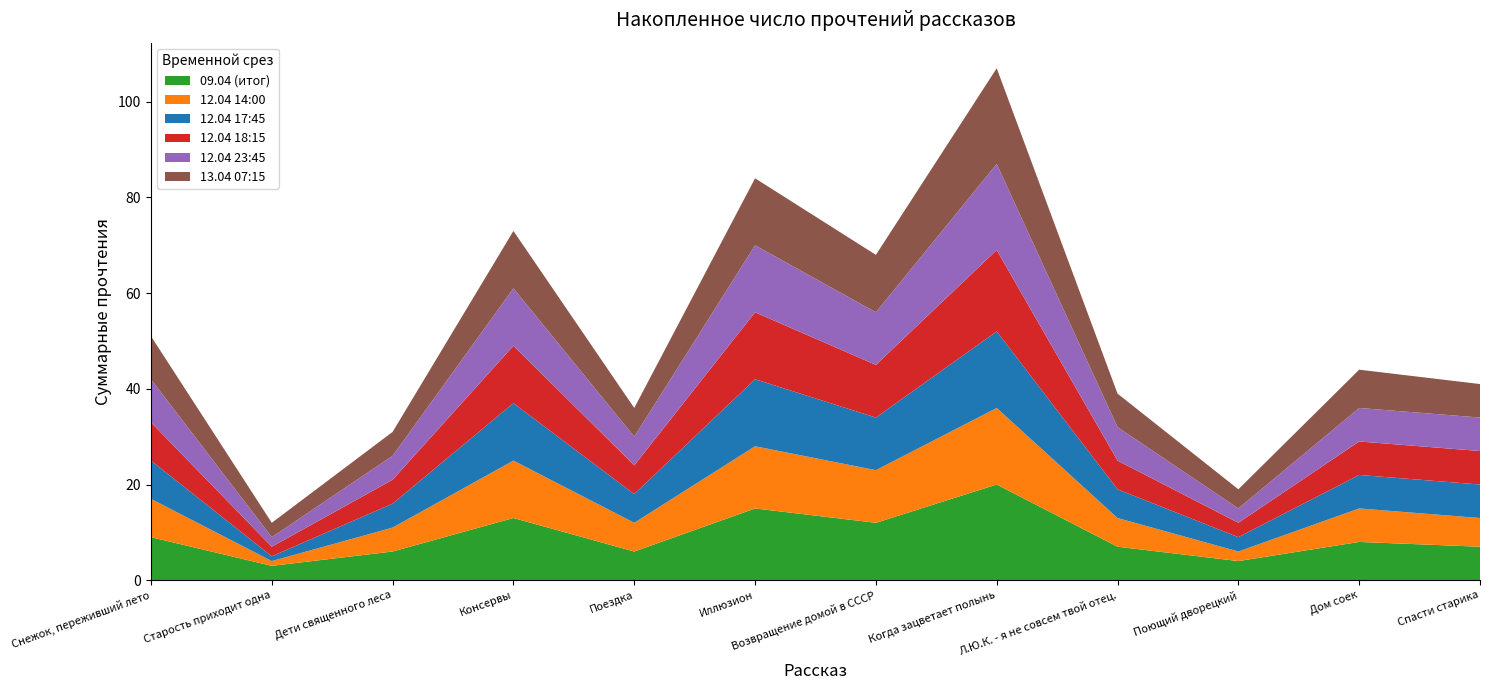

Reading left to right, what are all the values shown in this chart?

09.04 (итог): Снежок, переживший лето=9	Старость приходит одна=3	Дети священного леса=6	Консервы=13	Поездка=6	Иллюзион=15	Возвращение домой в СССР=12	Когда зацветает полынь=20	Л.Ю.К. - я не совсем твой отец.=7	Поющий дворецкий=4	Дом соек=8	Спасти старика=7
12.04 14:00: Снежок, переживший лето=8	Старость приходит одна=1	Дети священного леса=5	Консервы=12	Поездка=6	Иллюзион=13	Возвращение домой в СССР=11	Когда зацветает полынь=16	Л.Ю.К. - я не совсем твой отец.=6	Поющий дворецкий=2	Дом соек=7	Спасти старика=6
12.04 17:45: Снежок, переживший лето=8	Старость приходит одна=1	Дети священного леса=5	Консервы=12	Поездка=6	Иллюзион=14	Возвращение домой в СССР=11	Когда зацветает полынь=16	Л.Ю.К. - я не совсем твой отец.=6	Поющий дворецкий=3	Дом соек=7	Спасти старика=7
12.04 18:15: Снежок, переживший лето=8	Старость приходит одна=2	Дети священного леса=5	Консервы=12	Поездка=6	Иллюзион=14	Возвращение домой в СССР=11	Когда зацветает полынь=17	Л.Ю.К. - я не совсем твой отец.=6	Поющий дворецкий=3	Дом соек=7	Спасти старика=7
12.04 23:45: Снежок, переживший лето=9	Старость приходит одна=2	Дети священного леса=5	Консервы=12	Поездка=6	Иллюзион=14	Возвращение домой в СССР=11	Когда зацветает полынь=18	Л.Ю.К. - я не совсем твой отец.=7	Поющий дворецкий=3	Дом соек=7	Спасти старика=7
13.04 07:15: Снежок, переживший лето=9	Старость приходит одна=3	Дети священного леса=5	Консервы=12	Поездка=6	Иллюзион=14	Возвращение домой в СССР=12	Когда зацветает полынь=20	Л.Ю.К. - я не совсем твой отец.=7	Поющий дворецкий=4	Дом соек=8	Спасти старика=7